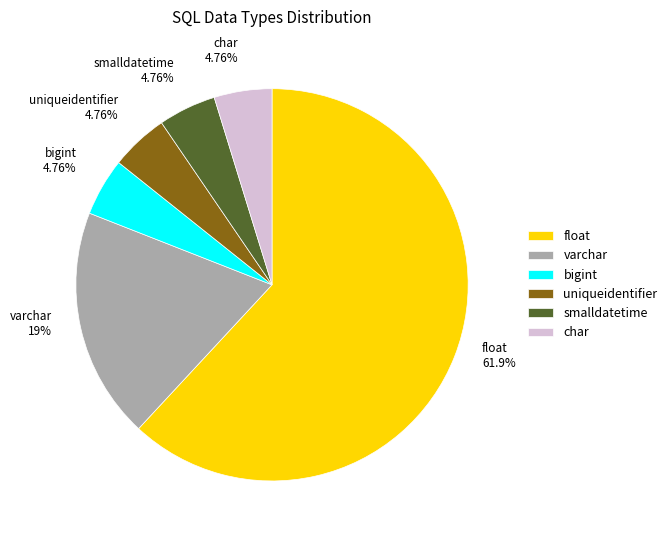

Do float and bigint together represent more than half of the pie?

Yes